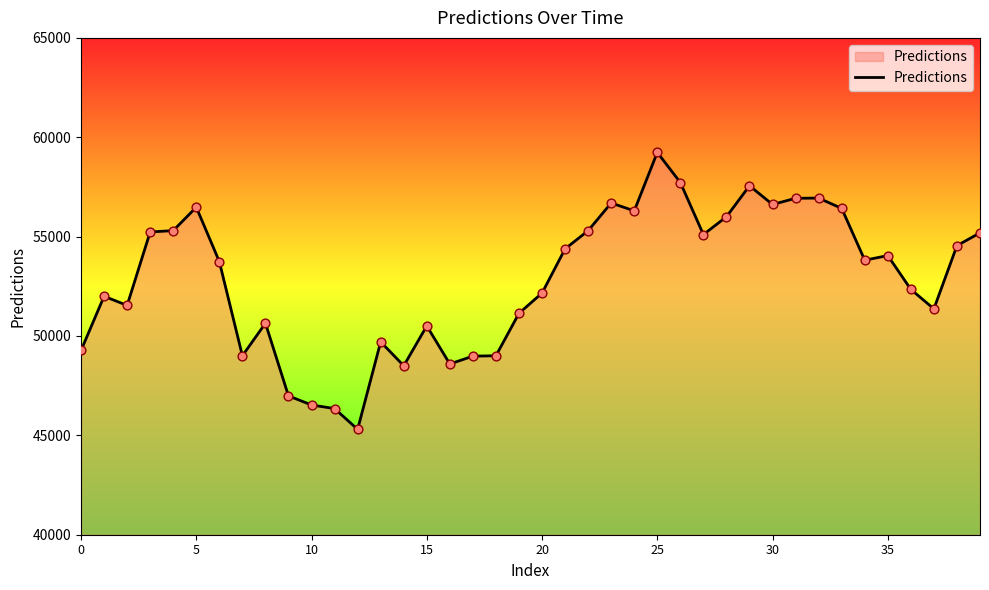

What is the minimum value shown in the chart?

45302.9